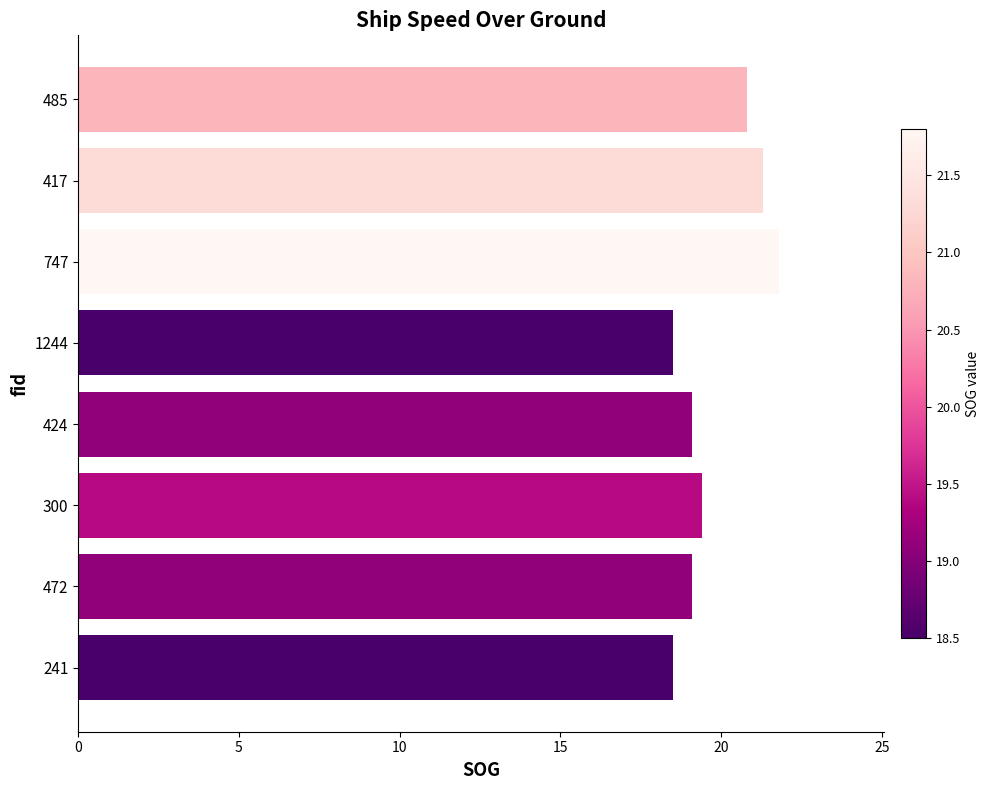

Approximately how many times larger is the value at 472 compared to 747?

0.9